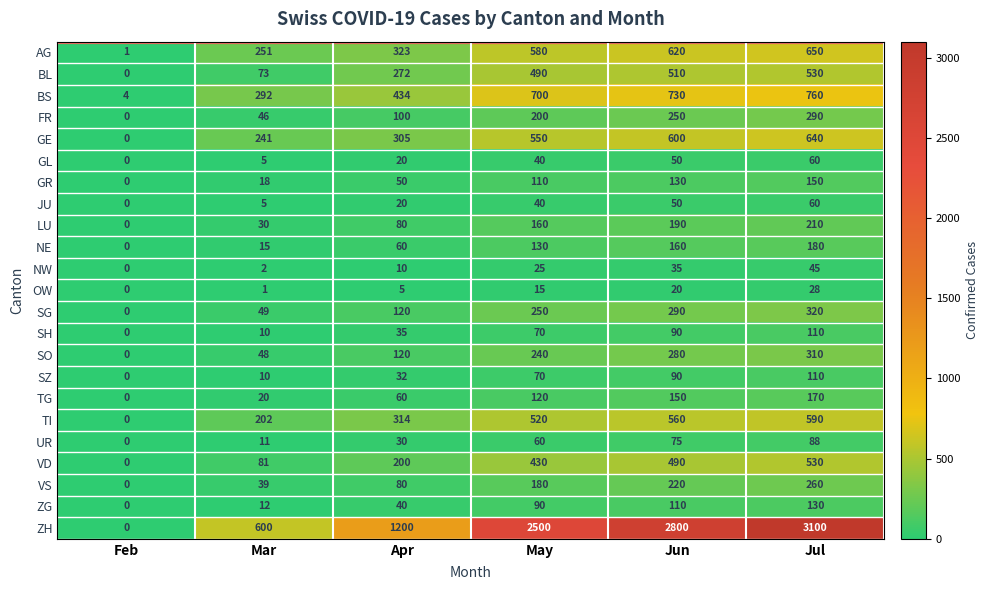

List the labels in order of ZH value, largest first.

Jul, Jun, May, Apr, Mar, Feb